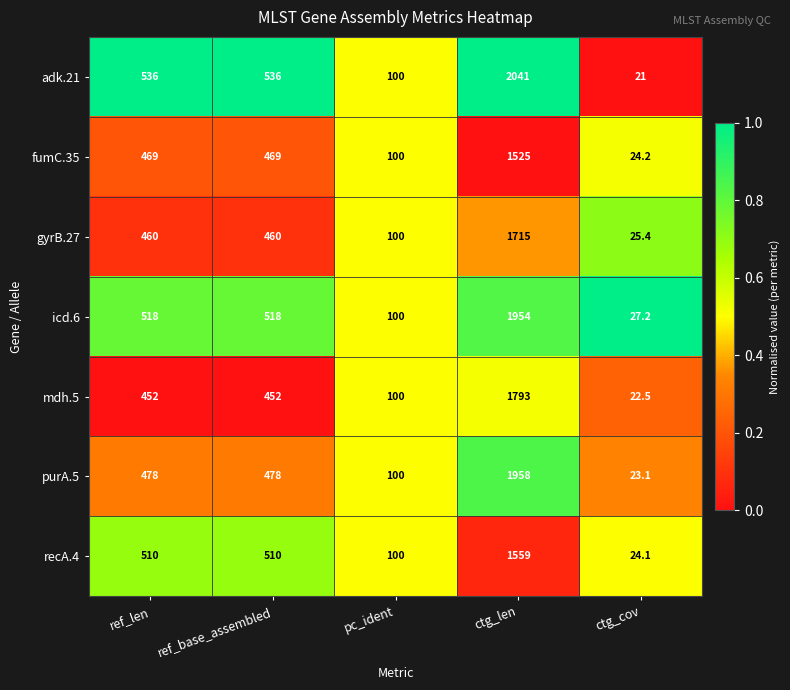

The recA.4 series shows 1559.0 at ctg_len. True or false?

True